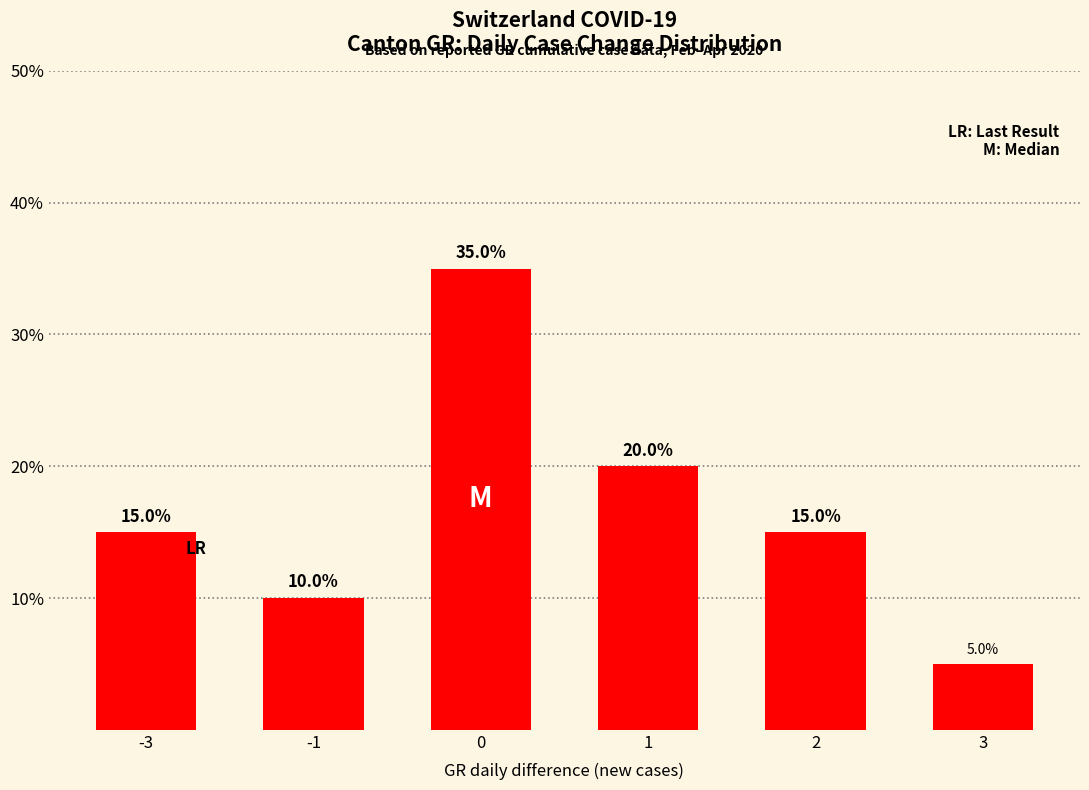

What is the value of the 5th bar from the left?

15